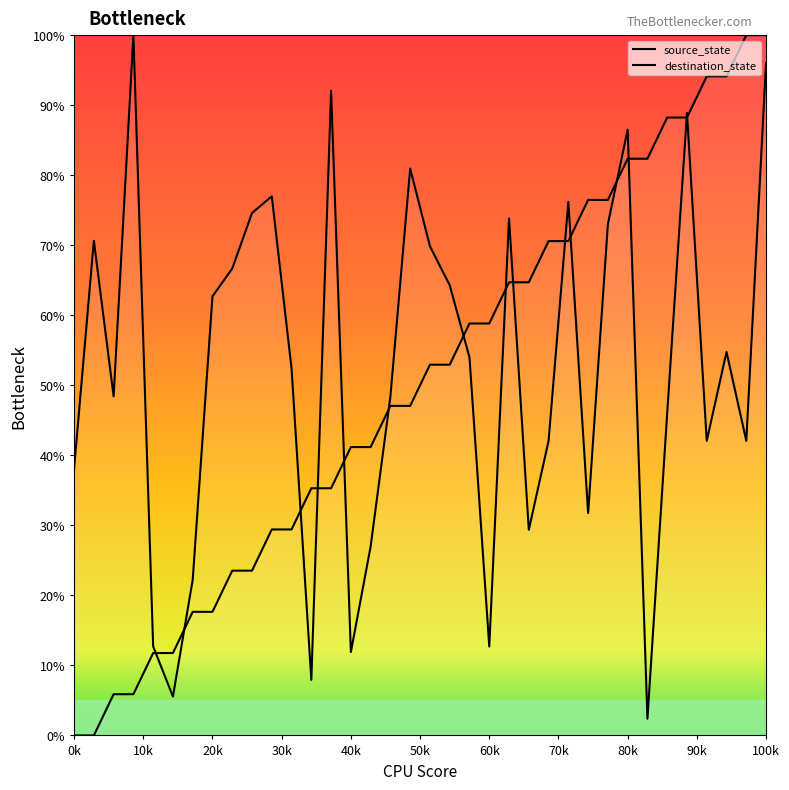

How many intersections are there between source_state and destination_state?

15